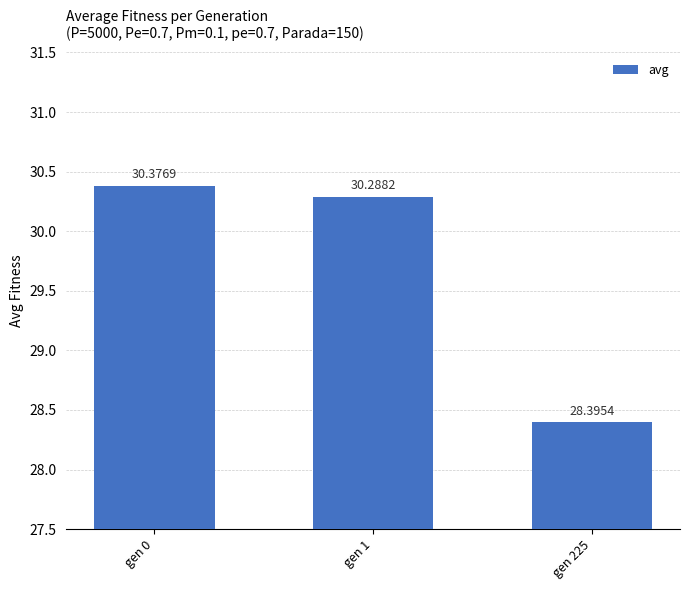

Which has a higher value, gen 0 or gen 225?

gen 0